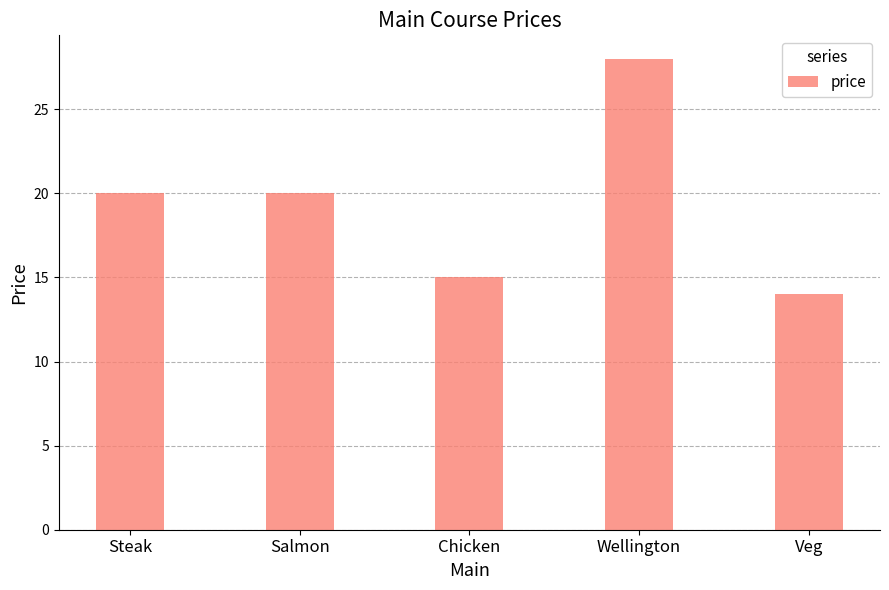

The chart shows a value of 20 at Salmon. True or false?

True